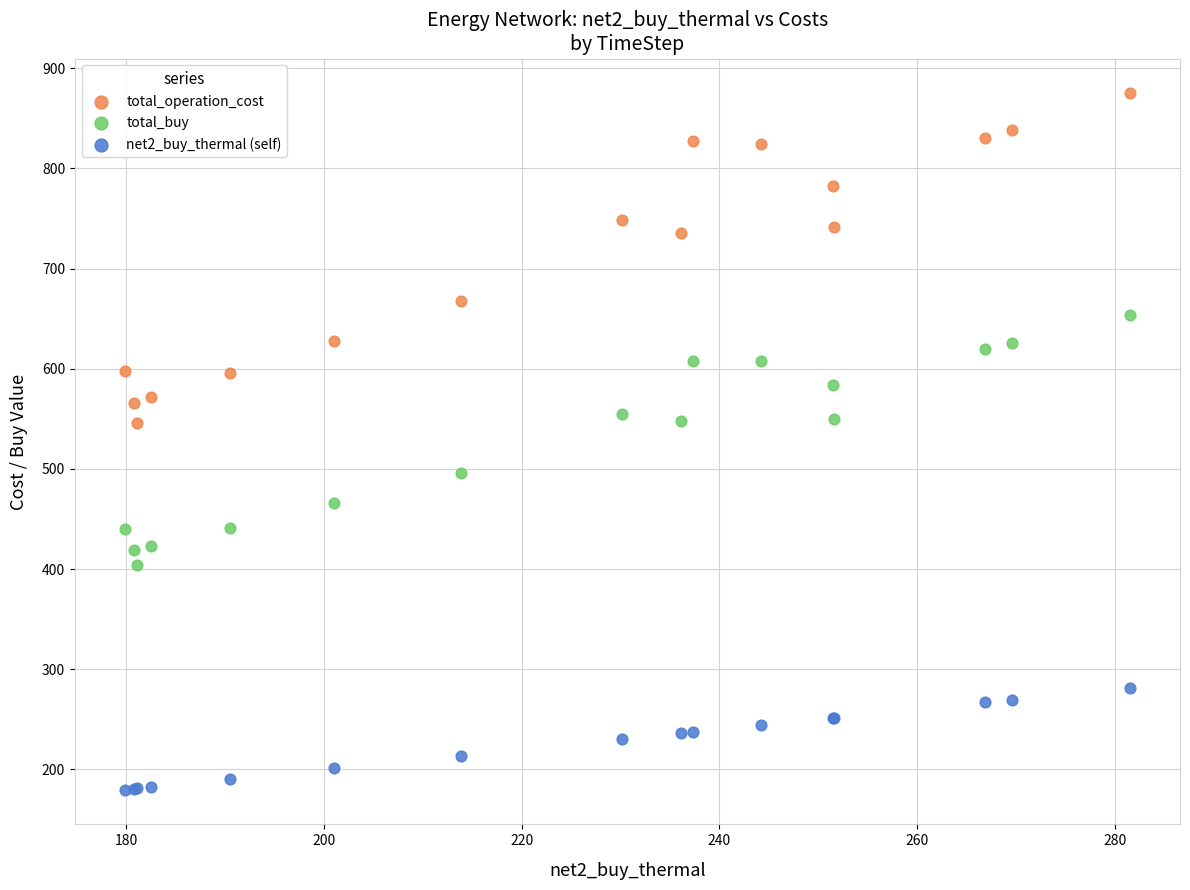

What is the X range (max minus min) for the scatter plot?

101.6